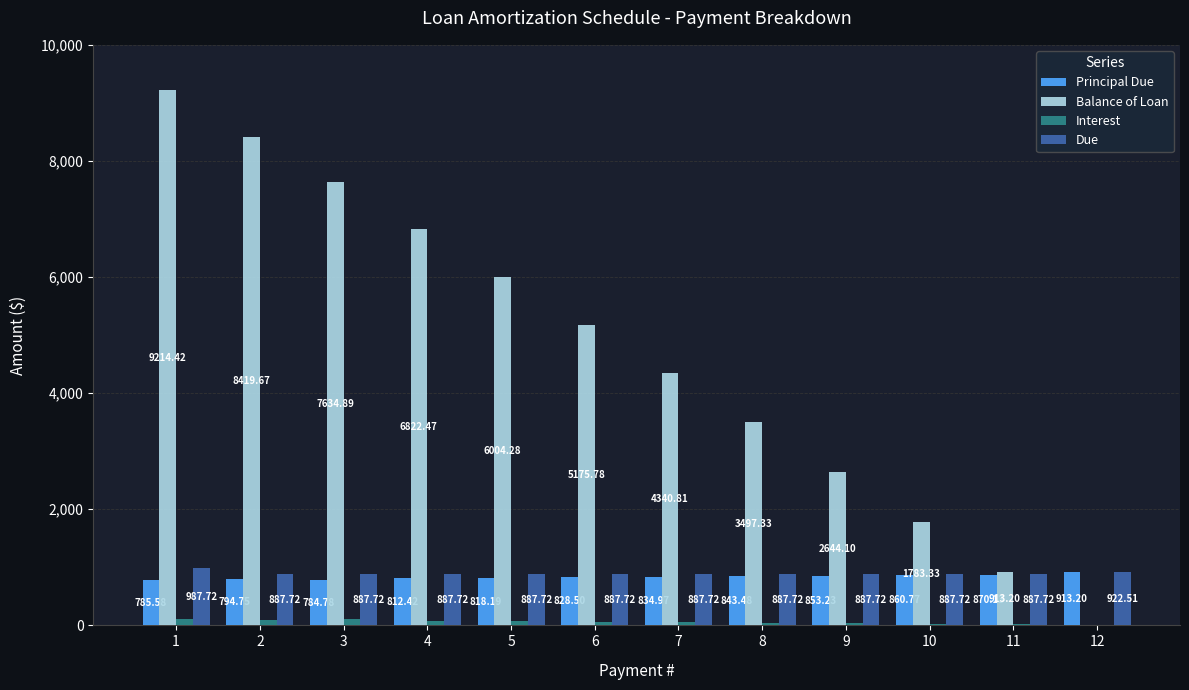

Are the bars grouped side by side (vs. stacked)?

Yes